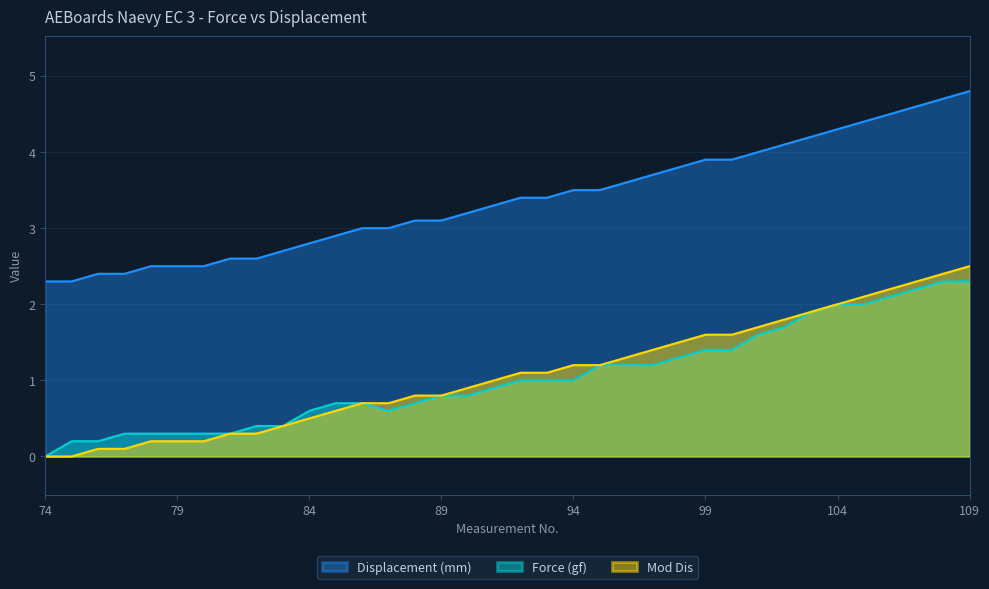

Reading left to right, transcribe all the data shown in this chart.

Force (gf): 74=0.0	75=0.2	76=0.2	77=0.3	78=0.3	79=0.3	80=0.3	81=0.3	82=0.4	83=0.4	84=0.6	85=0.7	86=0.7	87=0.6	88=0.7	89=0.8	90=0.8	91=0.9	92=1.0	93=1.0	94=1.0	95=1.2	96=1.2	97=1.2	98=1.3	99=1.4	100=1.4	101=1.6	102=1.7	103=1.9	104=2.0	105=2.0	106=2.1	107=2.2	108=2.3	109=2.3
Displacement (mm): 74=2.3	75=2.3	76=2.4	77=2.4	78=2.5	79=2.5	80=2.5	81=2.6	82=2.6	83=2.7	84=2.8	85=2.9	86=3.0	87=3.0	88=3.1	89=3.1	90=3.2	91=3.3	92=3.4	93=3.4	94=3.5	95=3.5	96=3.6	97=3.7	98=3.8	99=3.9	100=3.9	101=4.0	102=4.1	103=4.2	104=4.3	105=4.4	106=4.5	107=4.6	108=4.7	109=4.8
Mod Dis: 74=0.0	75=0.0	76=0.1	77=0.1	78=0.2	79=0.2	80=0.2	81=0.3	82=0.3	83=0.4	84=0.5	85=0.6	86=0.7	87=0.7	88=0.8	89=0.8	90=0.9	91=1.0	92=1.1	93=1.1	94=1.2	95=1.2	96=1.3	97=1.4	98=1.5	99=1.6	100=1.6	101=1.7	102=1.8	103=1.9	104=2.0	105=2.1	106=2.2	107=2.3	108=2.4	109=2.5